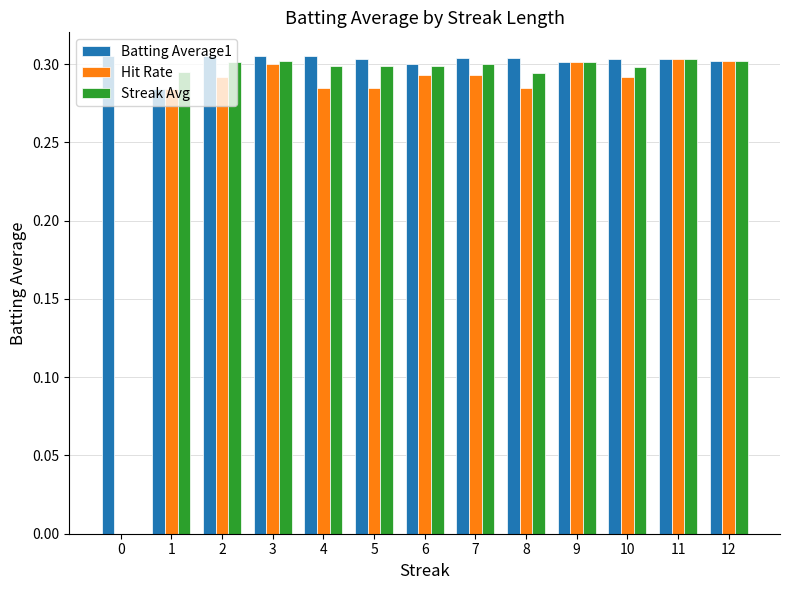

What is the total value across all series at 8?

0.9